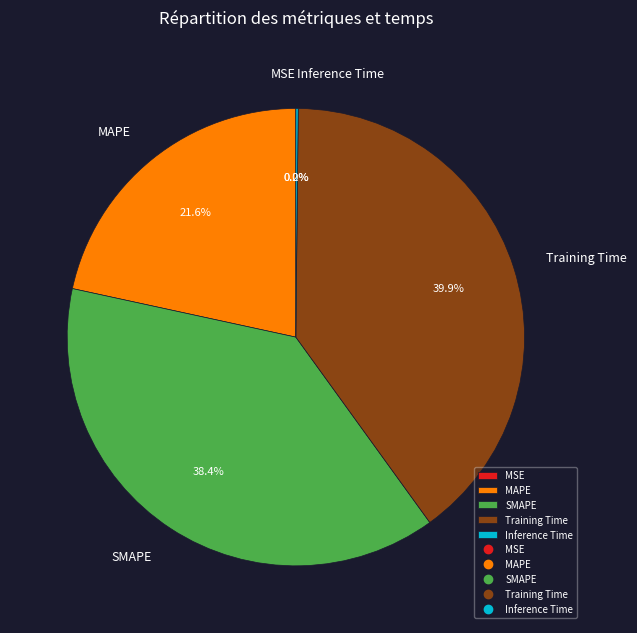

Between MAPE and SMAPE, which is larger?

SMAPE